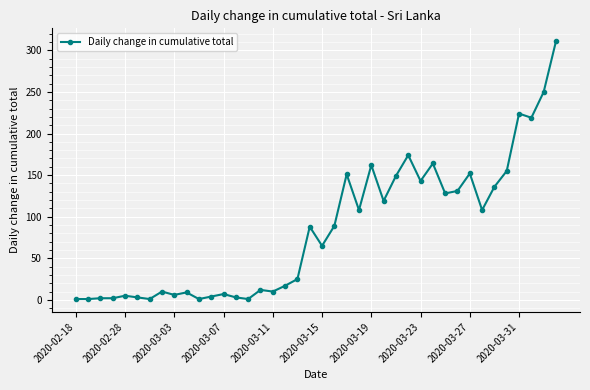

How many lines are shown in the chart?

1